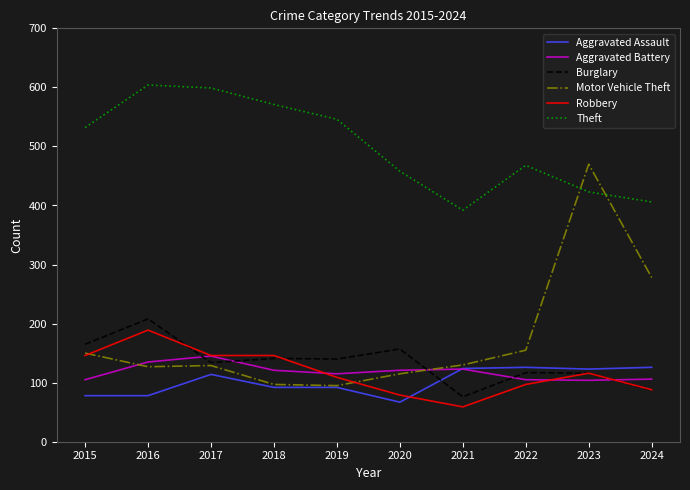

What is the difference between the maximum and minimum values in the Aggravated Battery series?

41